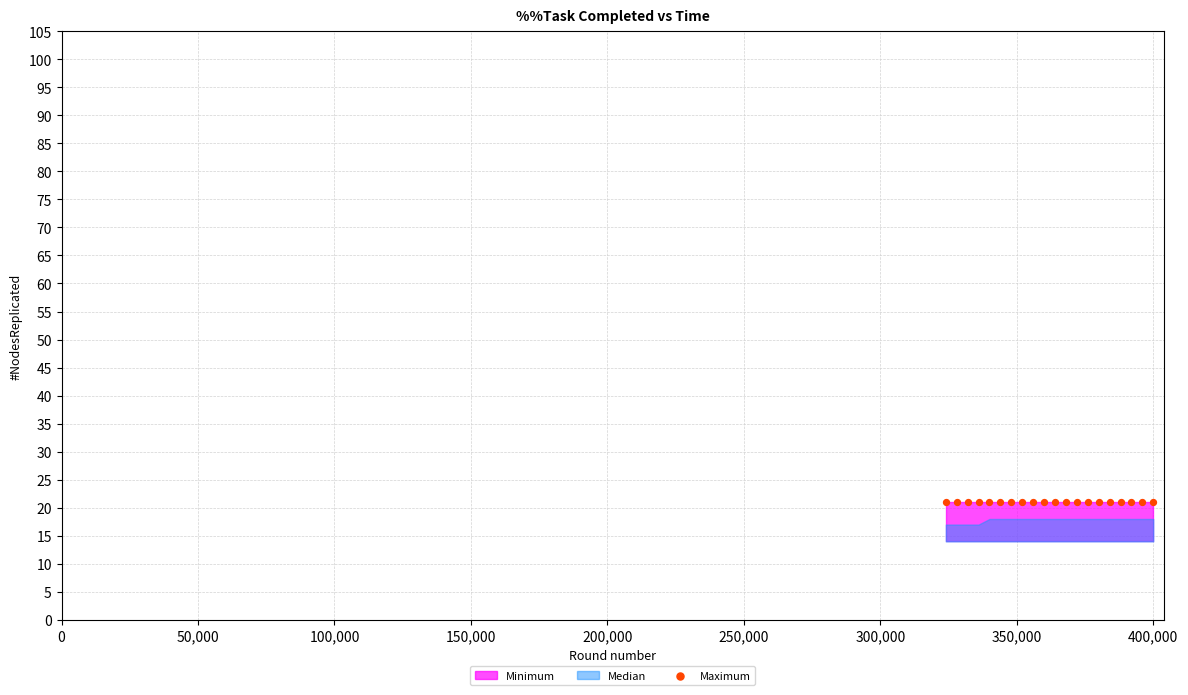

At how many categories does at least one series exceed 14?

20